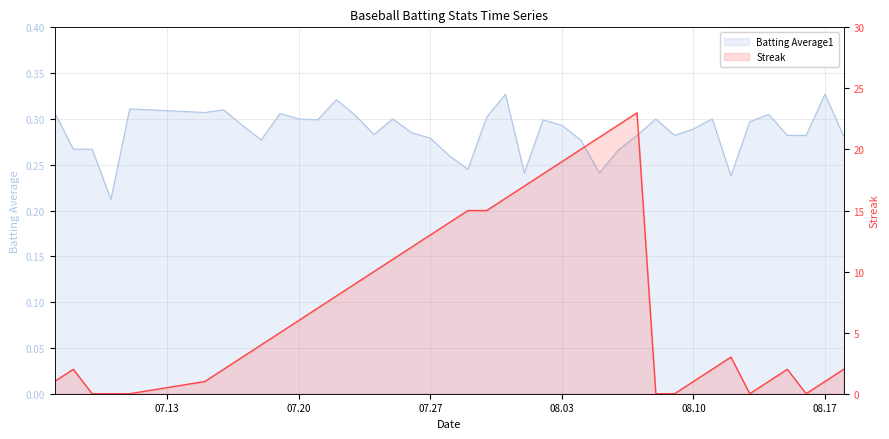

What is the label of the 14th point from the right?

2010-08-05